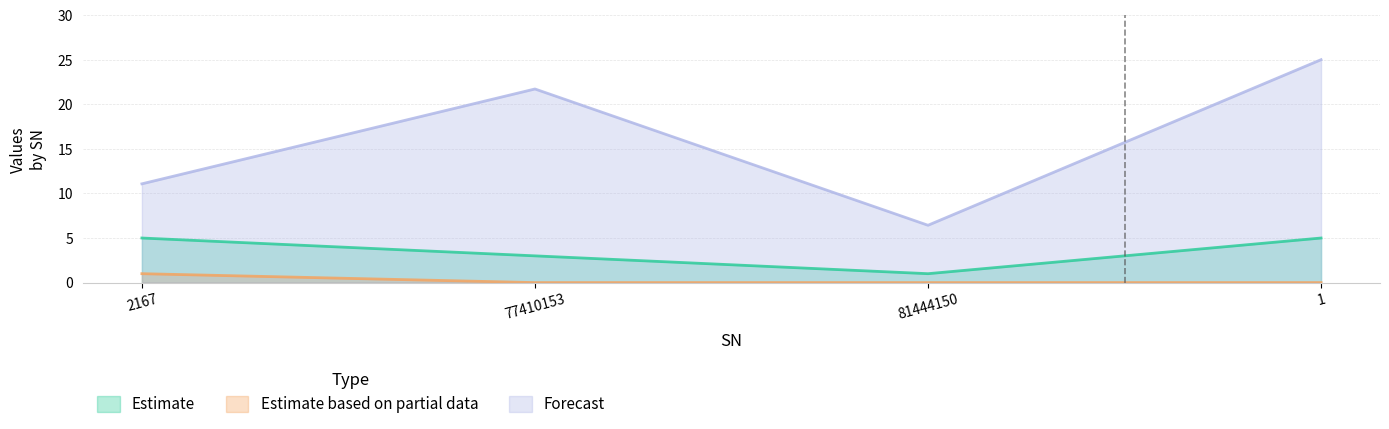

Where does the Forecast series first go above 21?

77410153